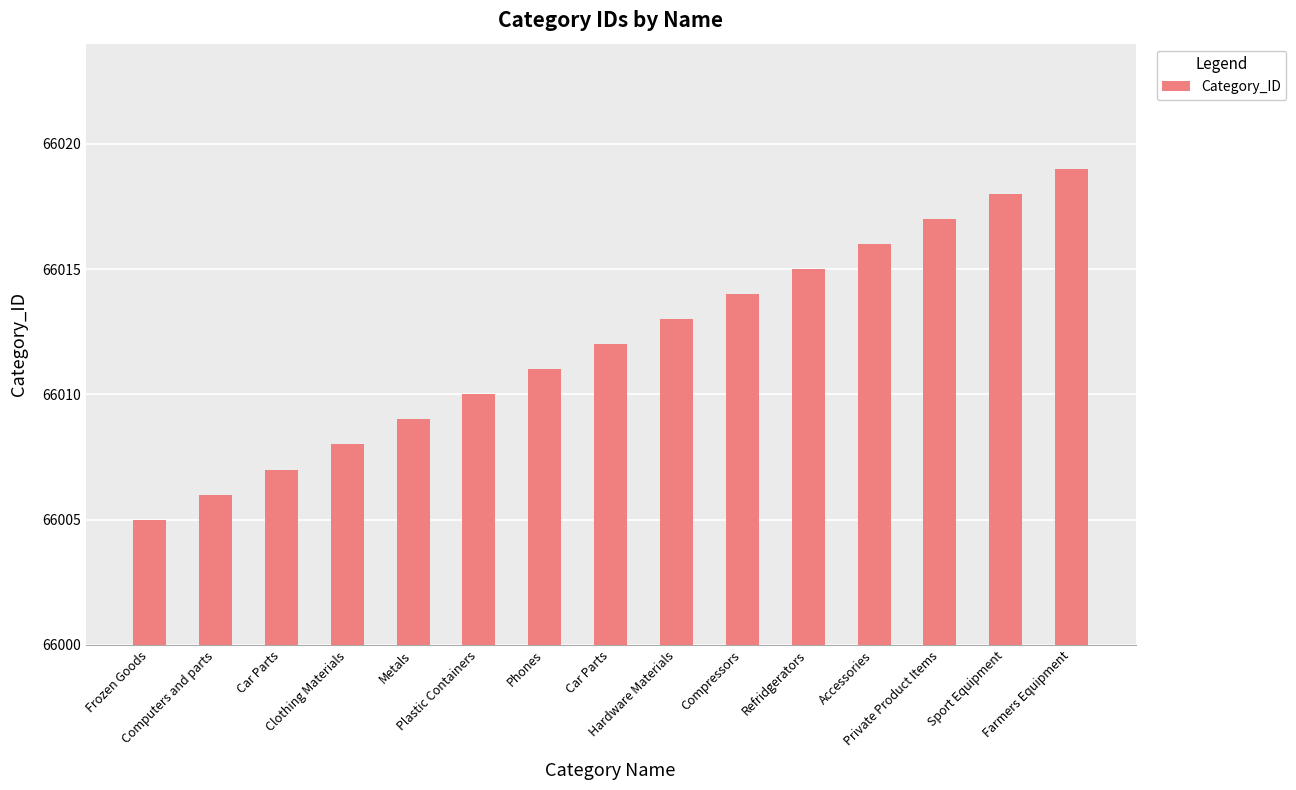

How many values are below 66012?

7